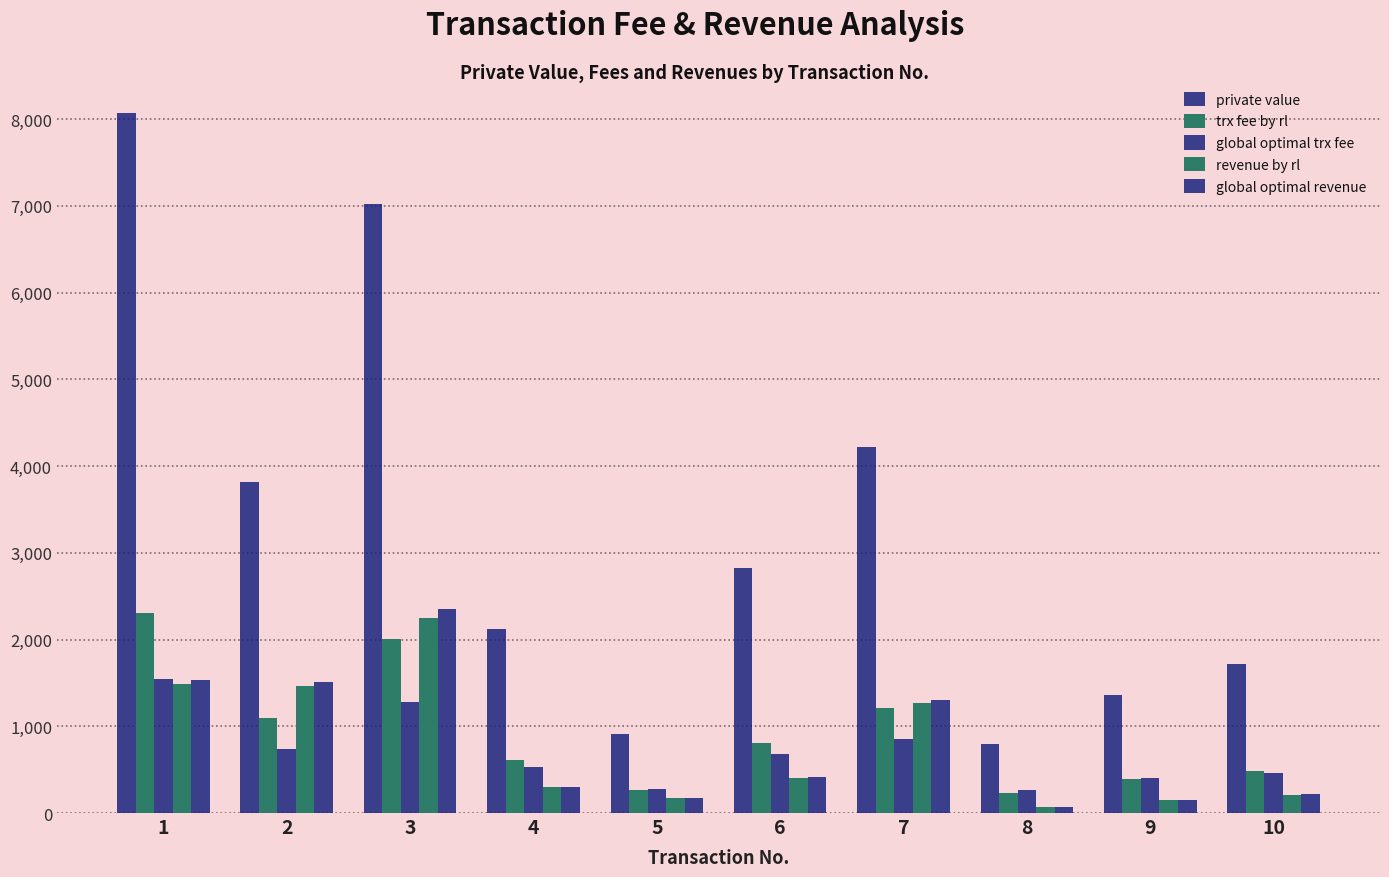

Which has a higher value, 3 or 9?

3